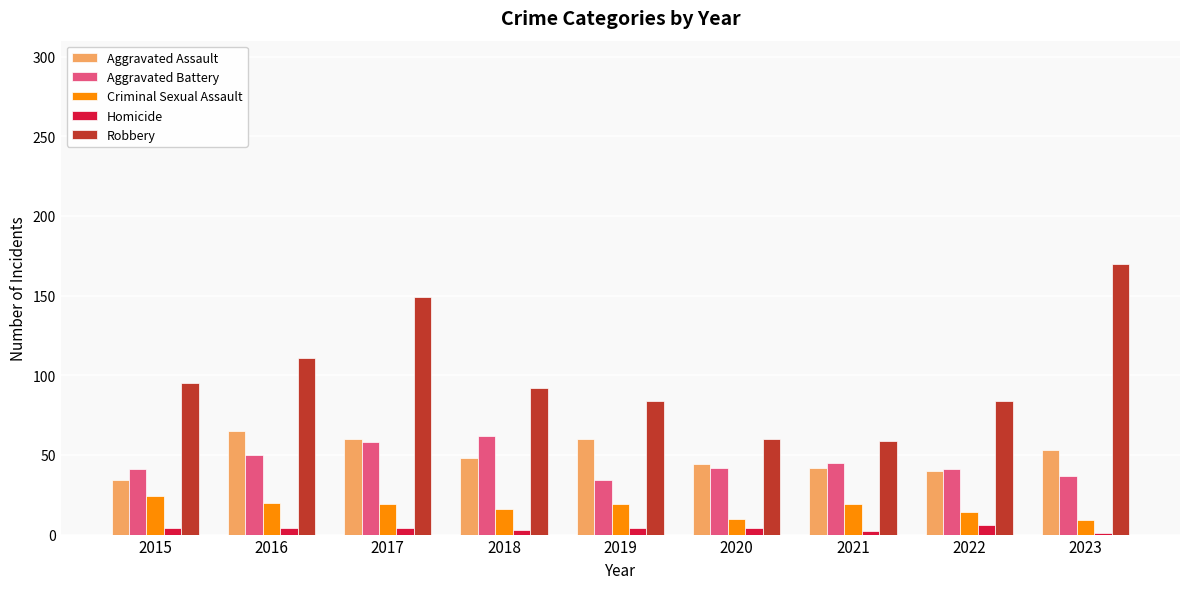

The value of Robbery at 2019 is 84. True or false?

True